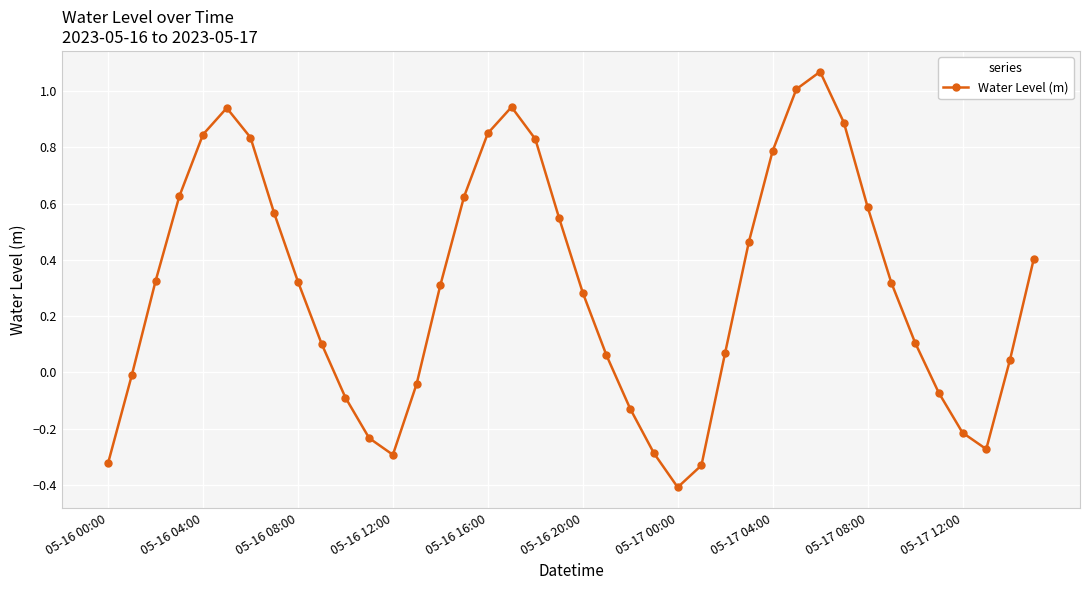

How many interior local peaks (higher than both neighbors) does the data have?

3